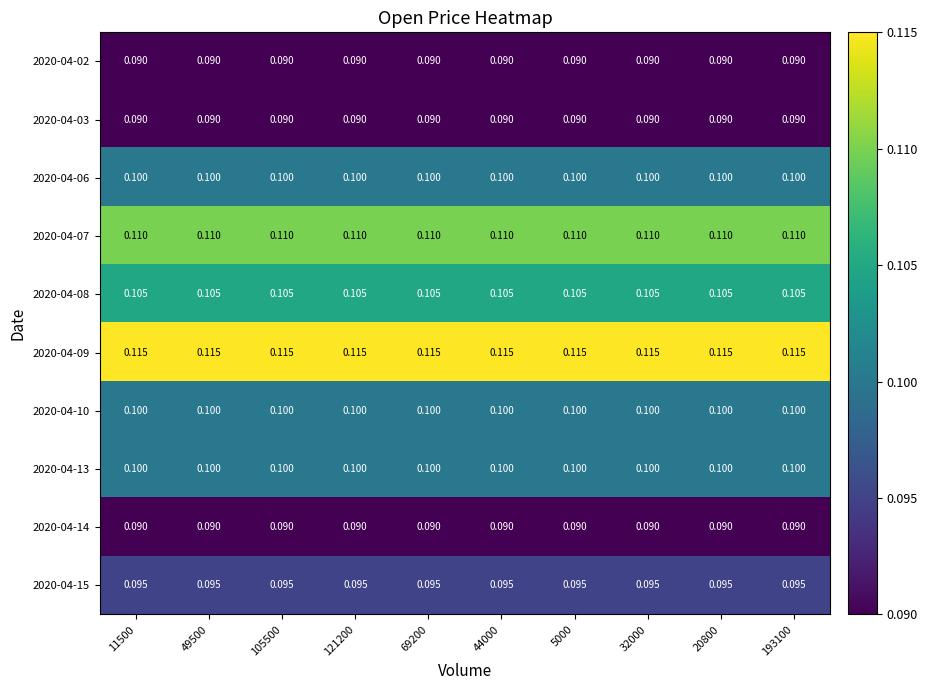

Is the value of 2020-04-03 at 44000 greater than the value of 2020-04-09 at 20800?

No